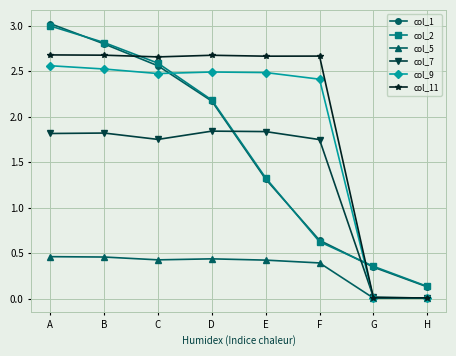

Does the chart display data point markers on the line(s)?

Yes